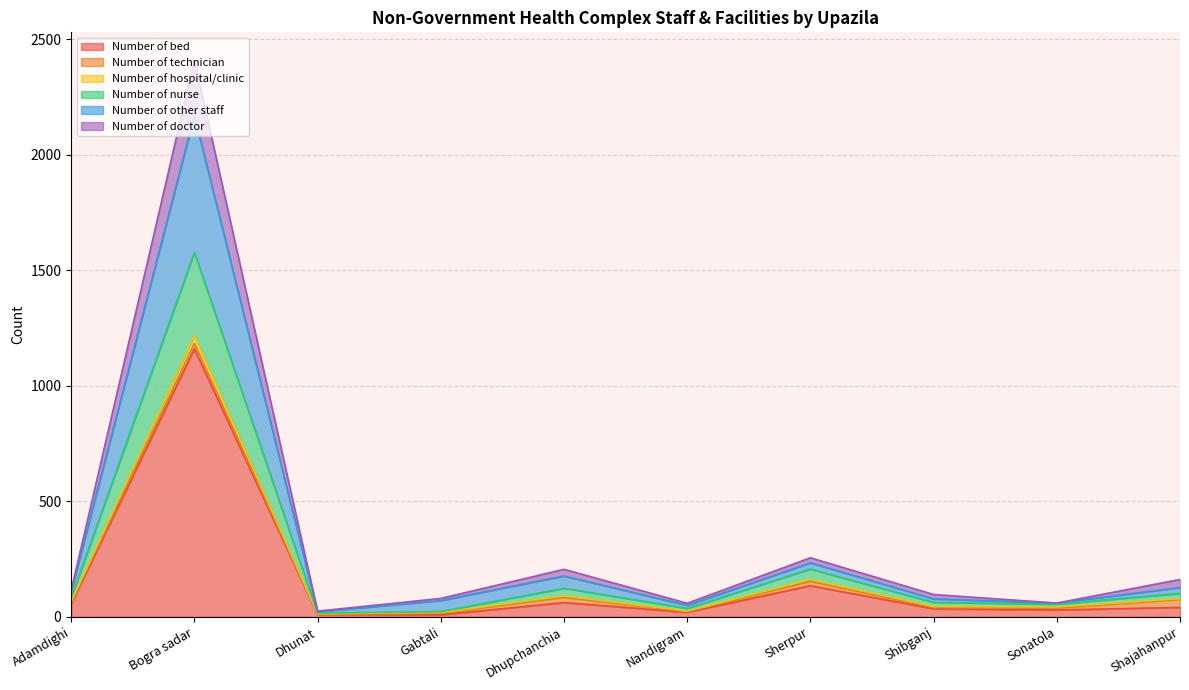

At which label does Number of bed reach its peak?

Bogra sadar